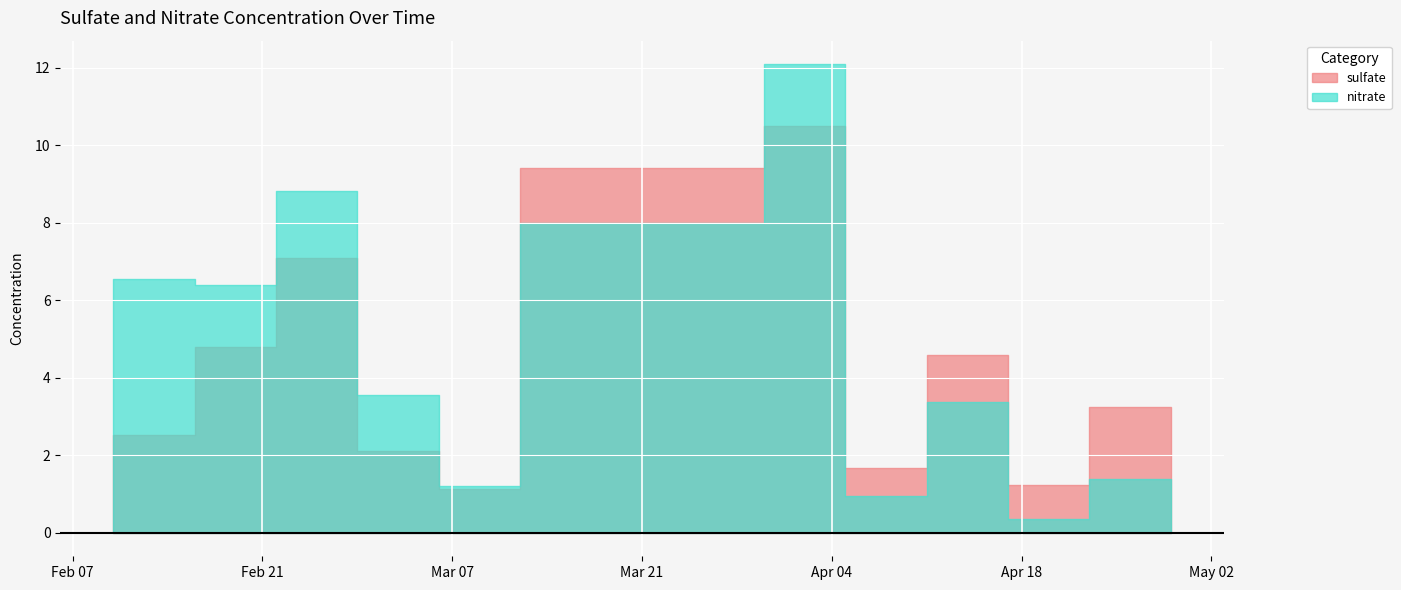

List the series in order of their peak value, lowest first.

sulfate, nitrate